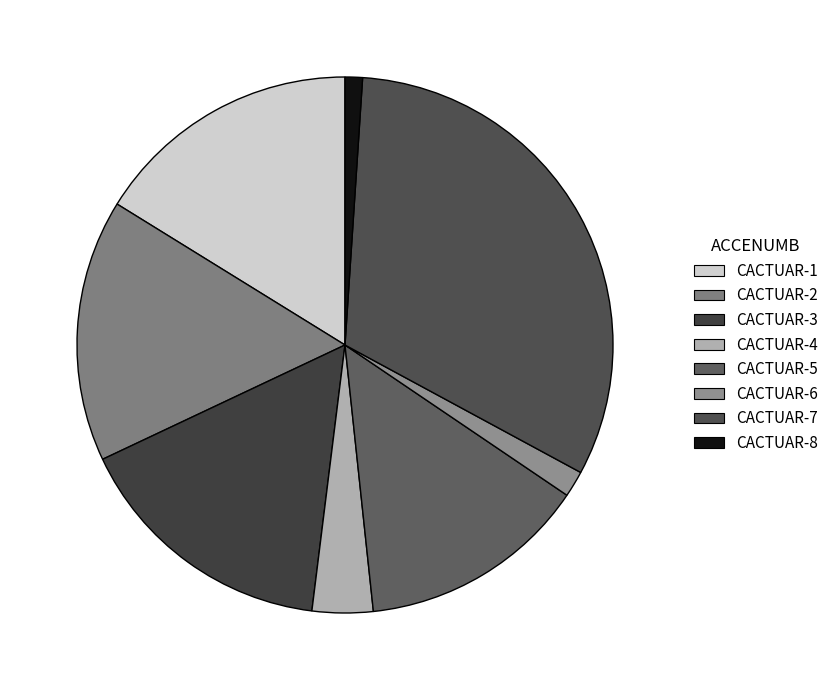

How many slices are in this pie chart?

8